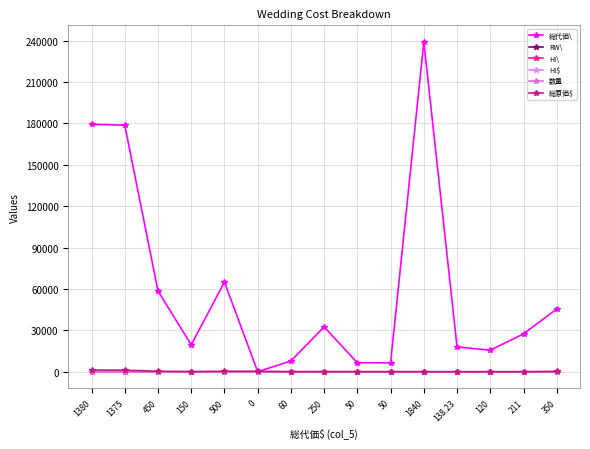

Is this an area chart (filled region under the line)?

No